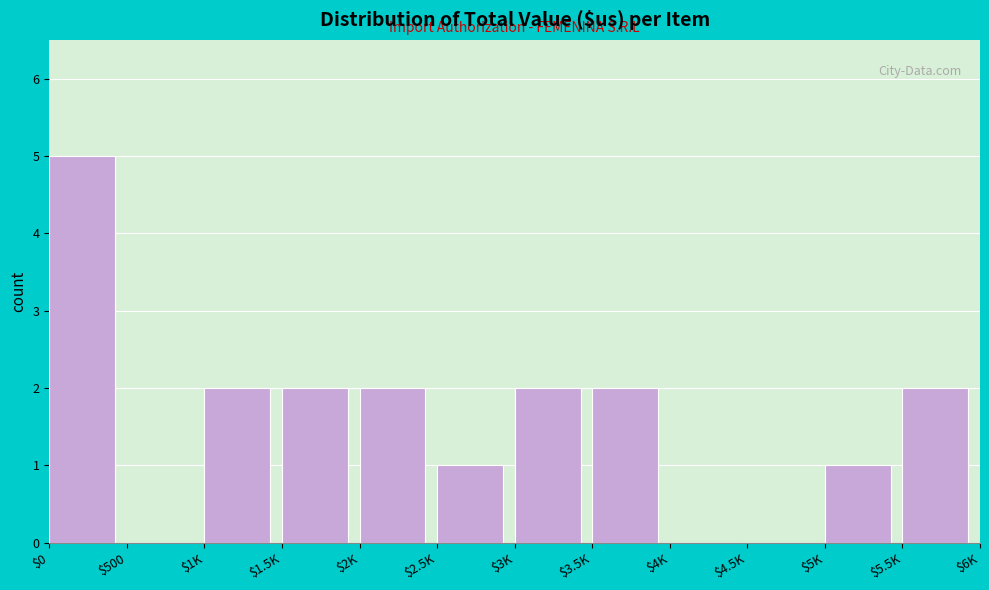

The chart shows a value of 1 at $2K. True or false?

False